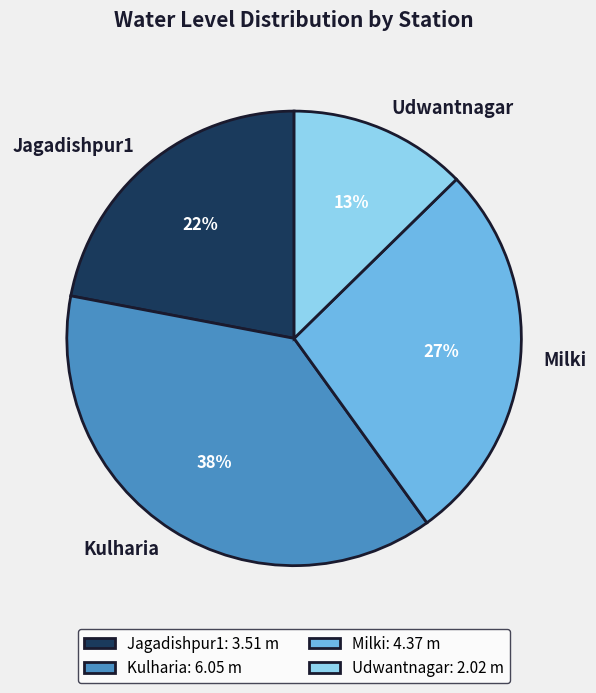

Does Udwantnagar represent more than half of the total?

No